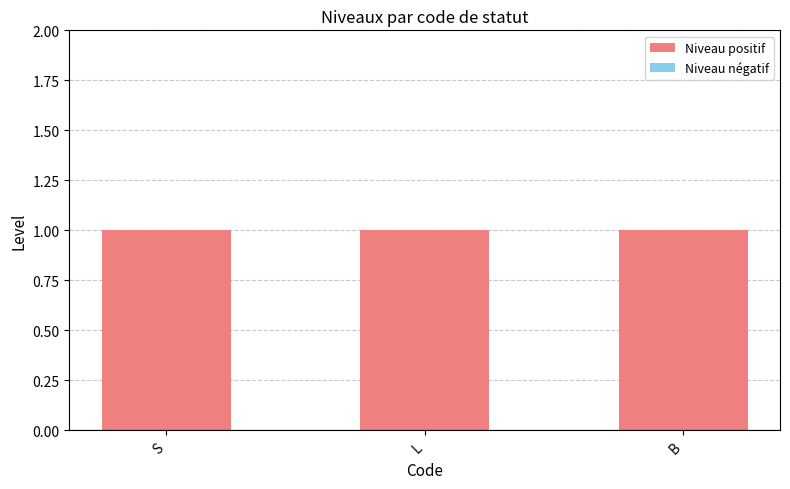

Which category has the lowest value across all series?

S